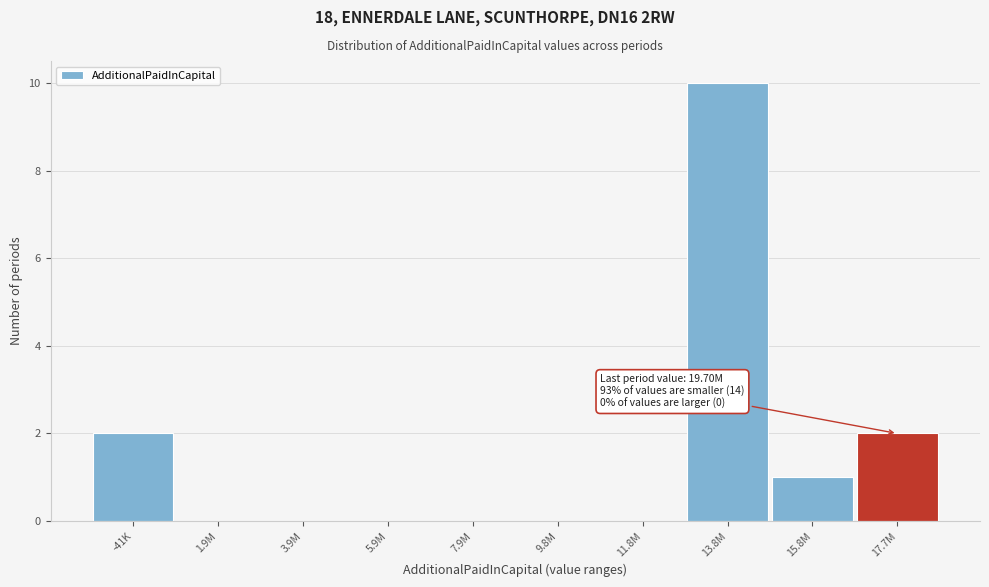

Reading left to right, what are all the values shown in this chart?

-41K=2	1.9M=0	3.9M=0	5.9M=0	7.9M=0	9.8M=0	11.8M=0	13.8M=10	15.8M=1	17.7M=2